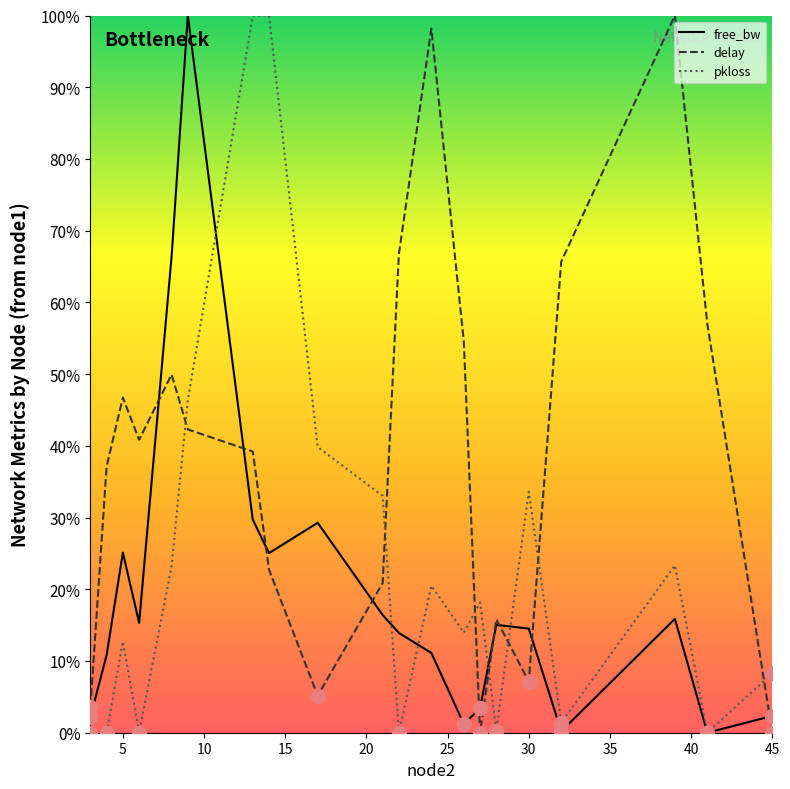

Which series has the largest total across all categories?

delay